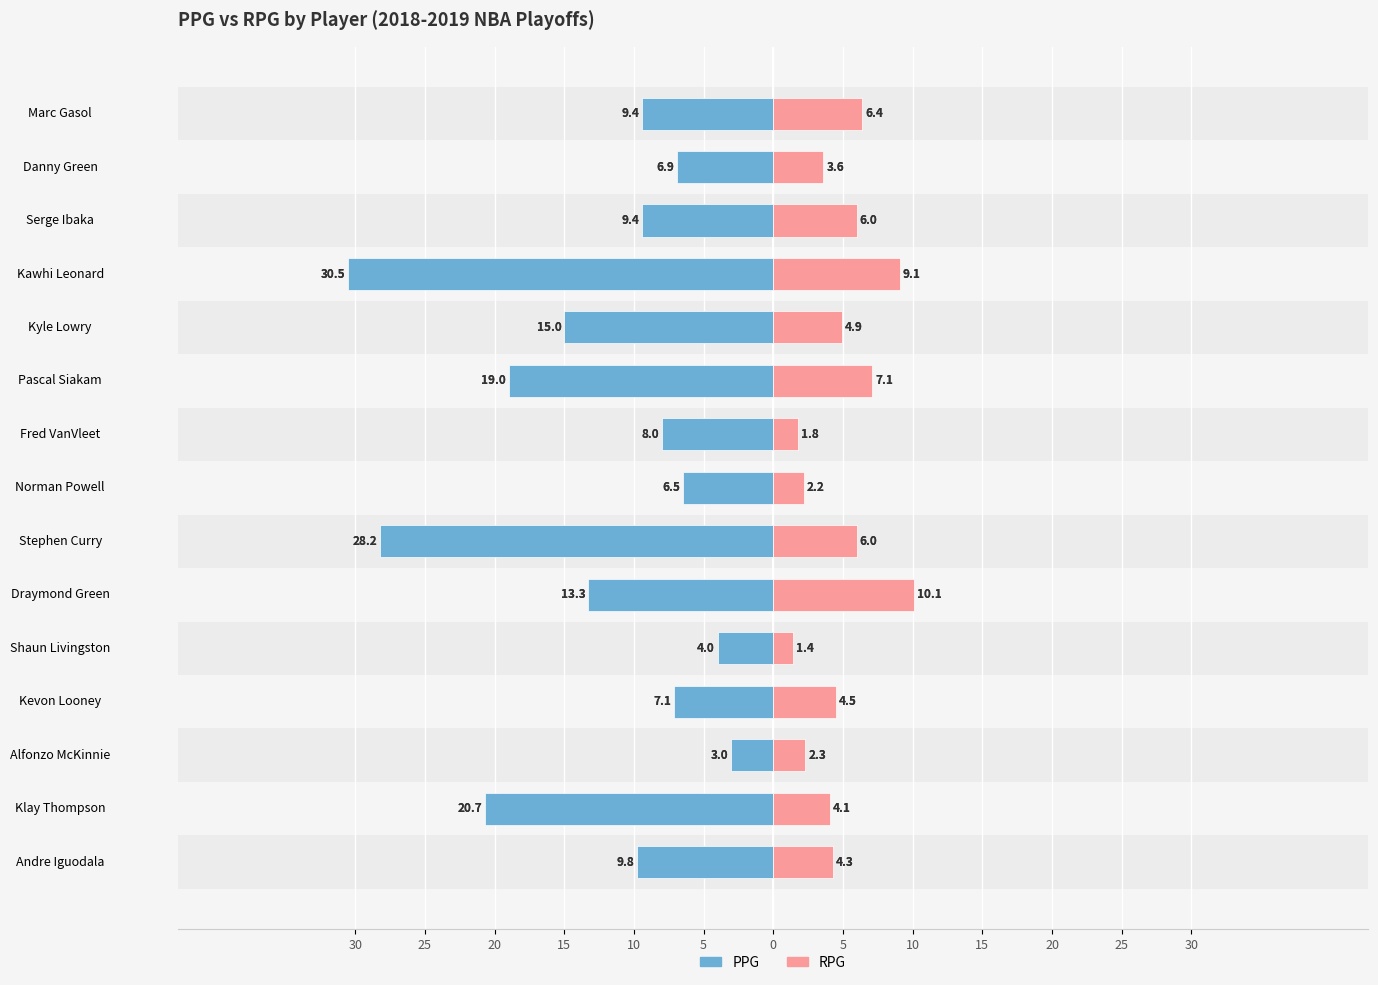

The RPG series shows 1.0 at Danny Green. True or false?

False